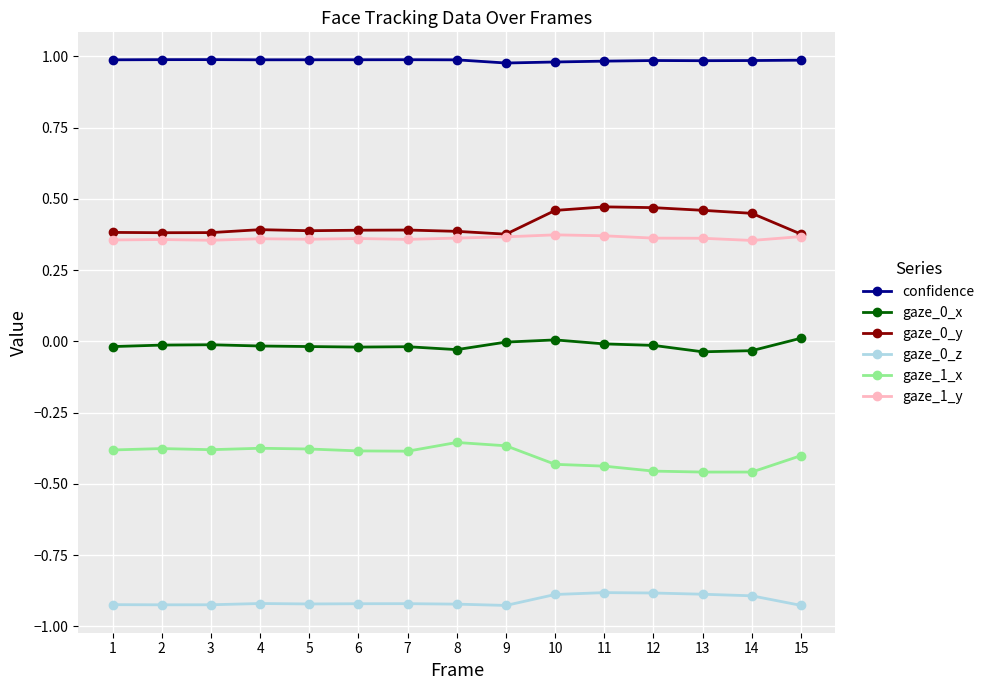

The value of gaze_0_y at 3 is 0.6. True or false?

False